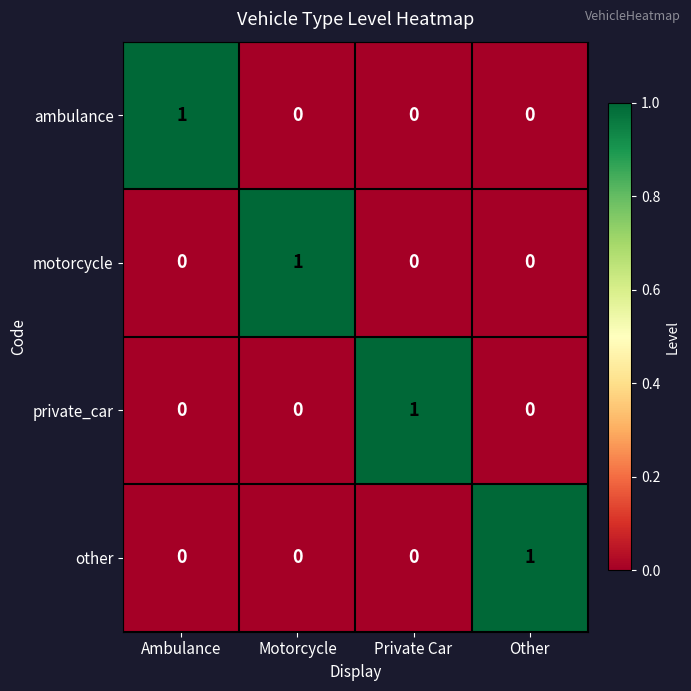

Count the ambulance values in the range 0 to 1.

4